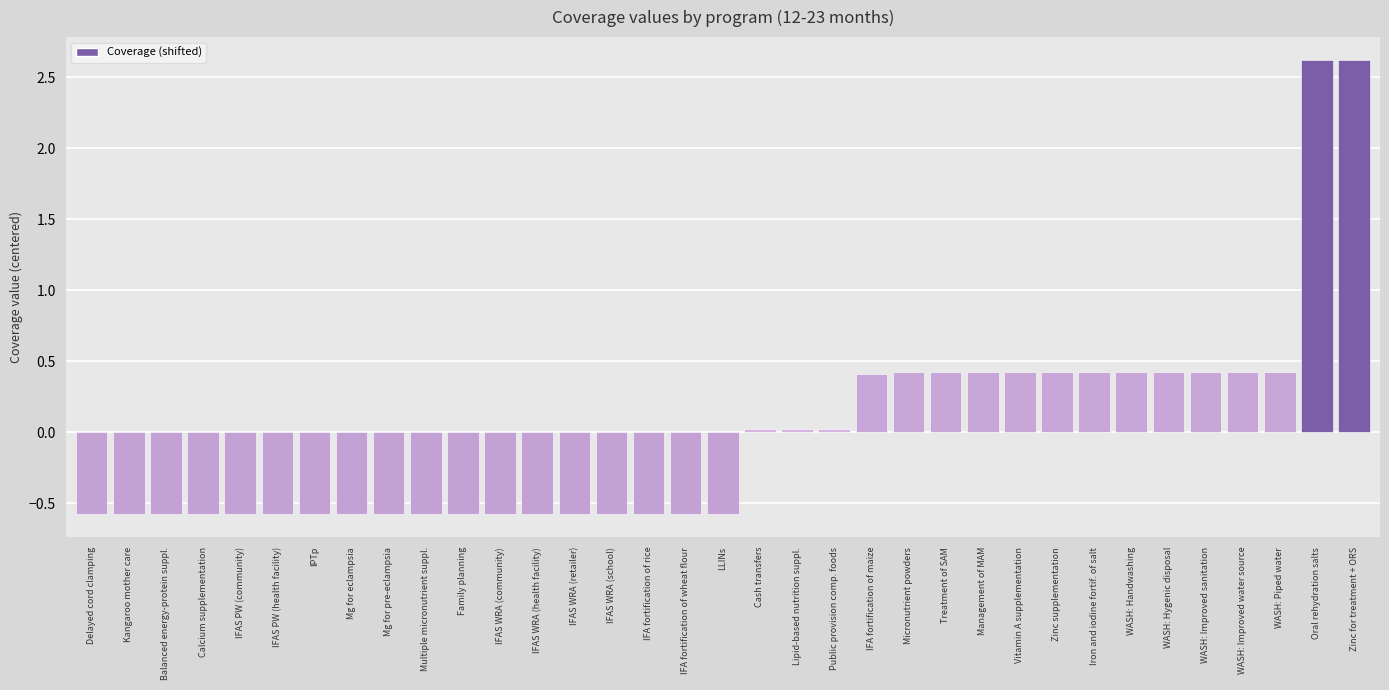

Is it true that the value at IFAS PW (health facility) is -0.6?

True